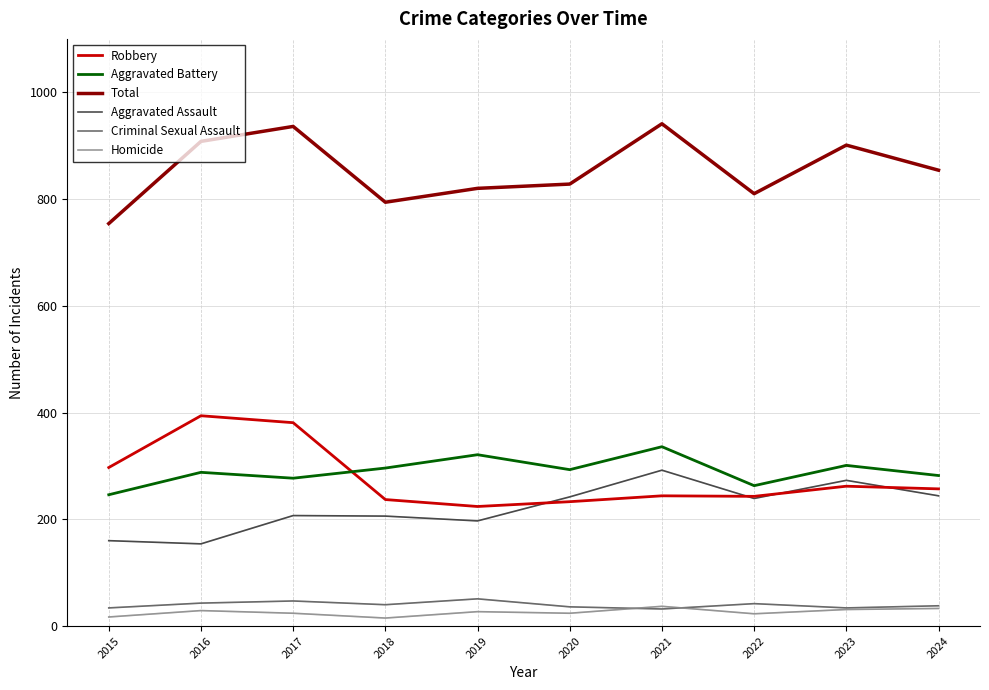

Rank the series by their maximum value, from highest to lowest.

Total, Robbery, Aggravated Battery, Aggravated Assault, Criminal Sexual Assault, Homicide